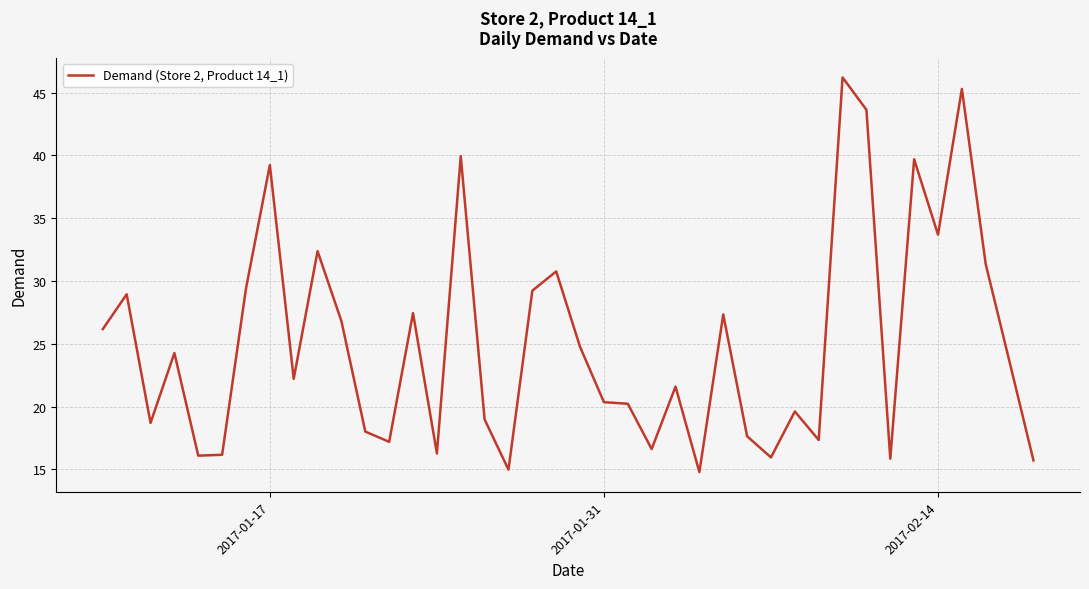

What is the maximum value shown in the chart?

46.2